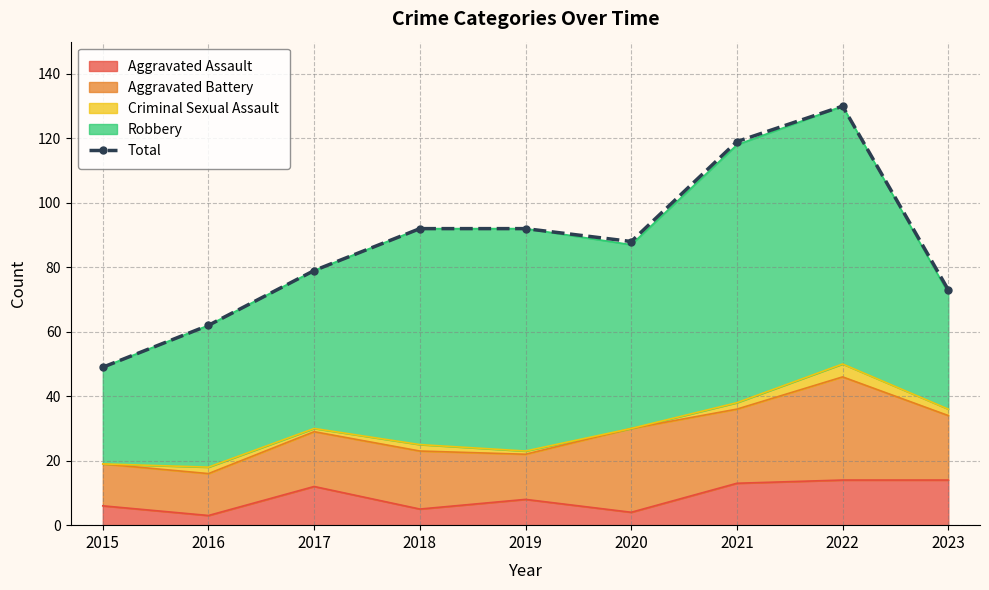

Is it true that the value at 2016 is 62?

True